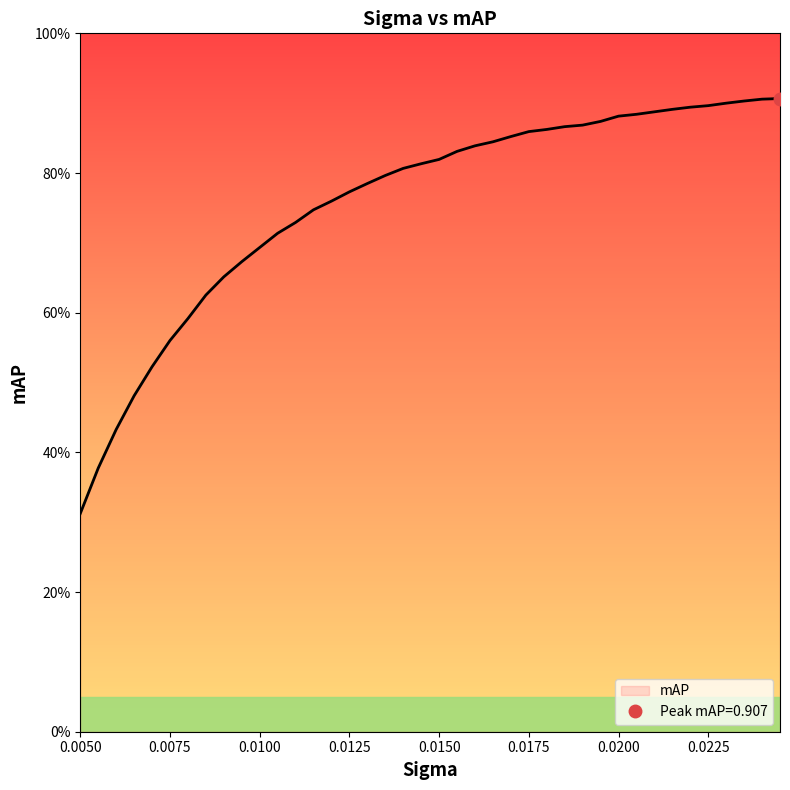

Is it true that the value at 0.0225 is 0.9?

True